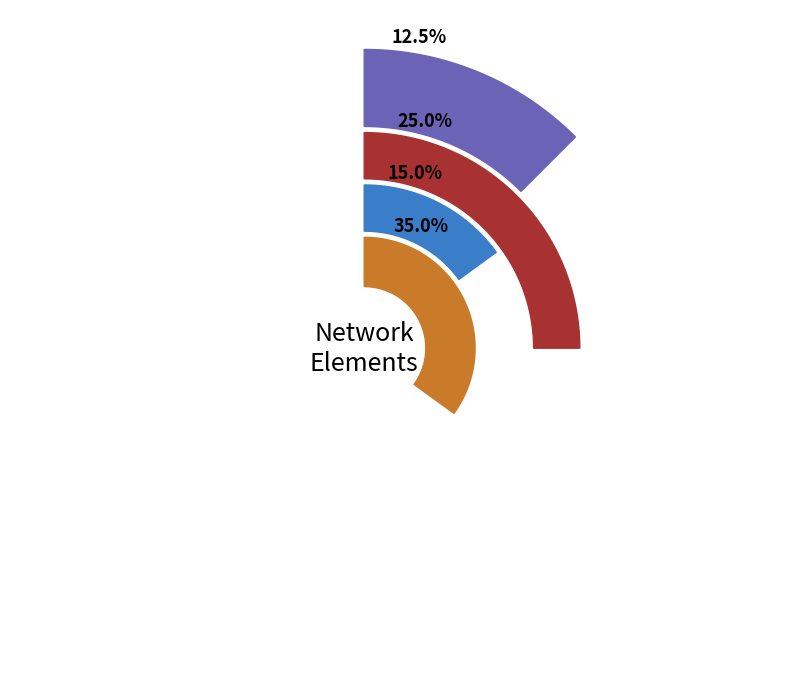

Between load and trafo, which is larger?

load